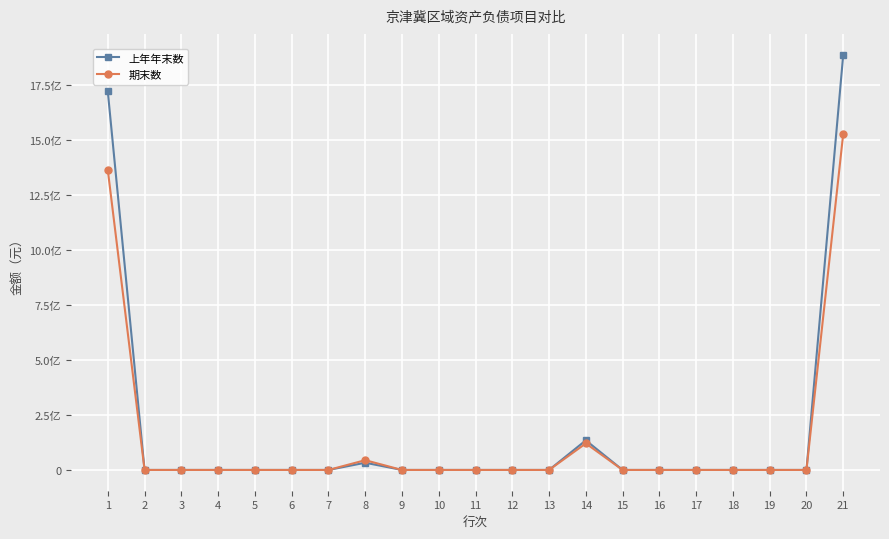

In 期末数, how many points are higher than both neighbors (excluding endpoints)?

2